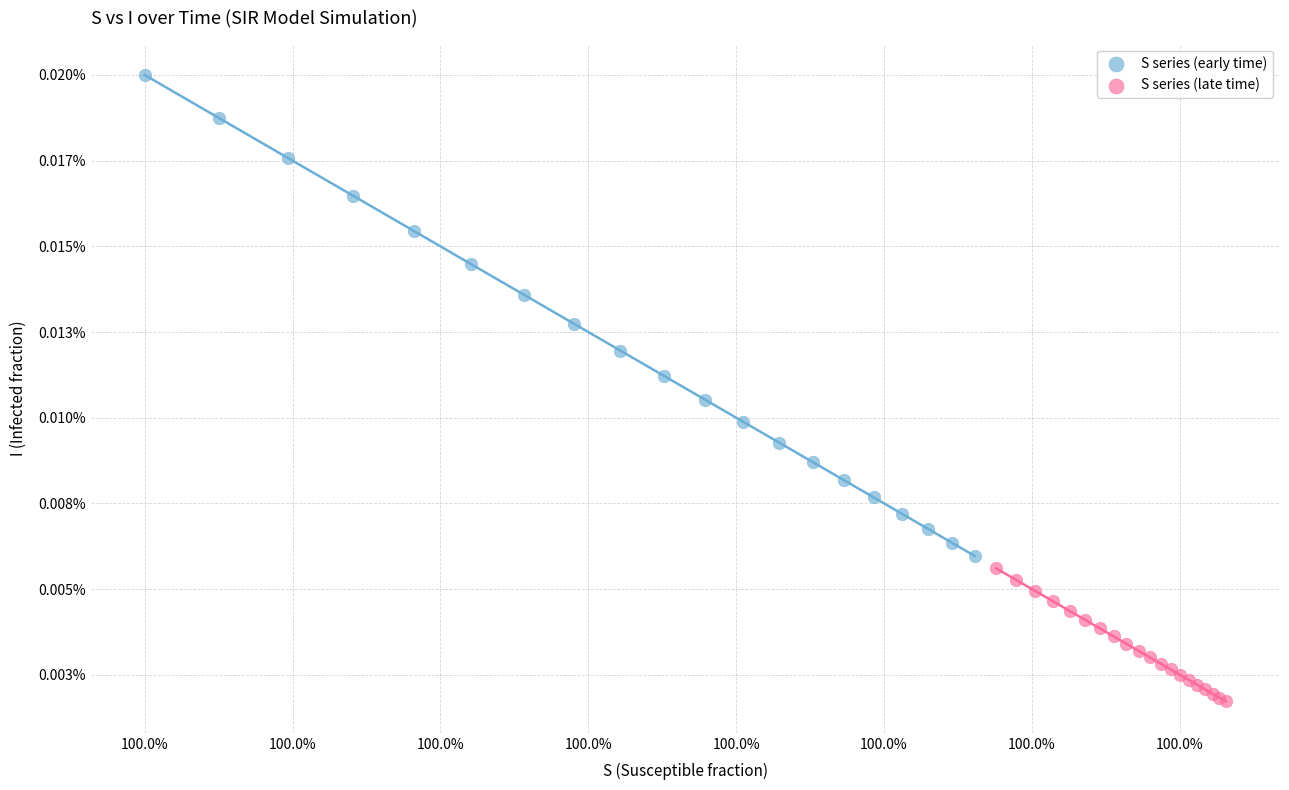

What are all the series names shown in the legend?

S series (early time), S series (late time)